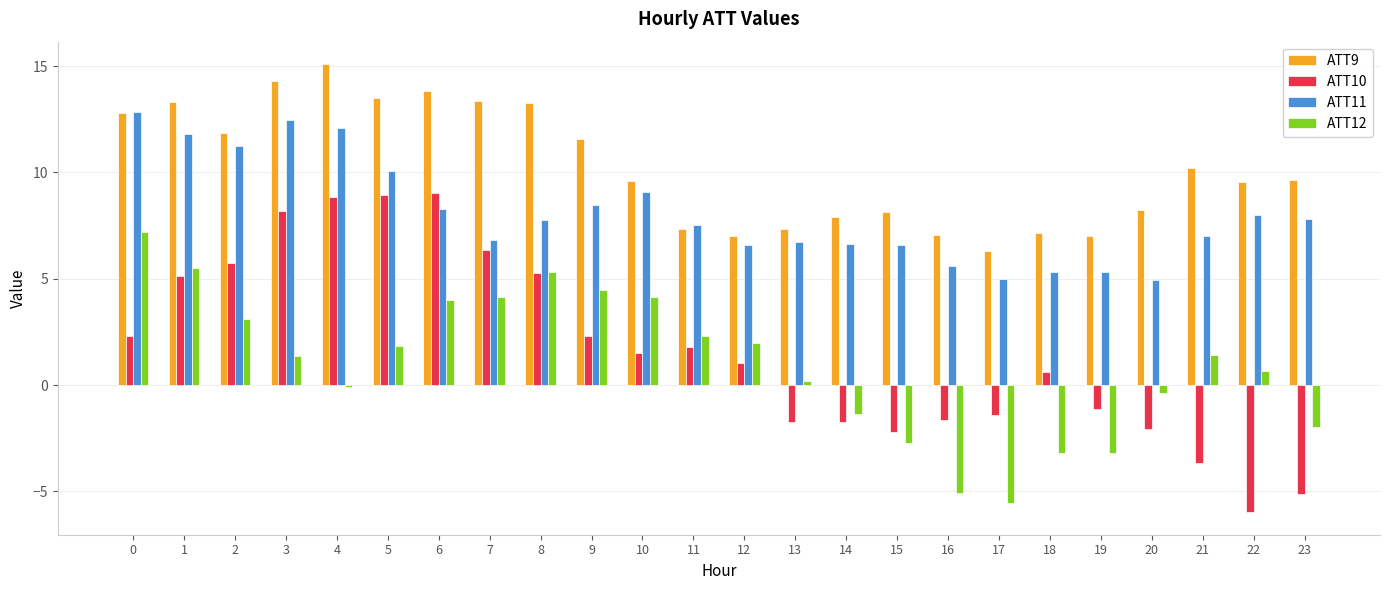

What is the maximum value for ATT11?

12.8